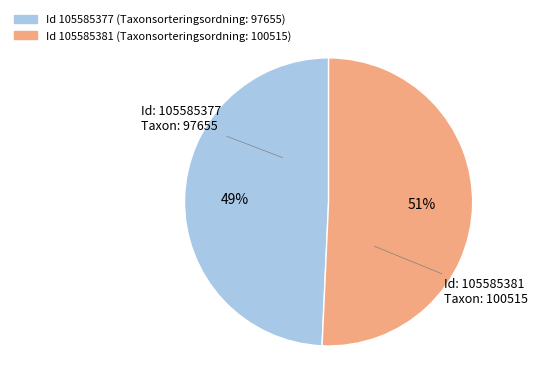

To the nearest percent, what is the average slice percentage?

50%